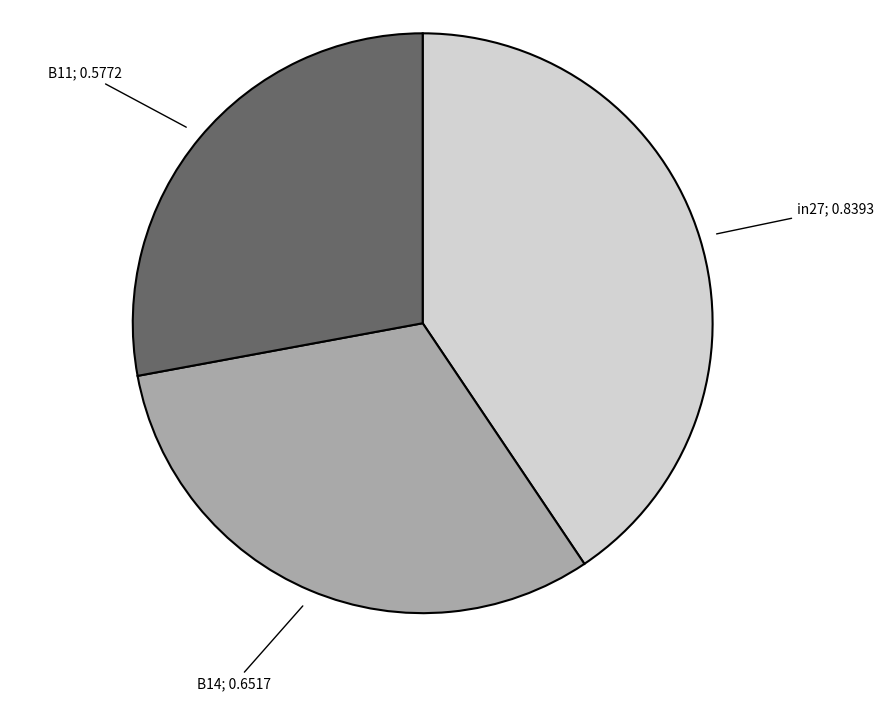

Does any single category account for the majority?

No